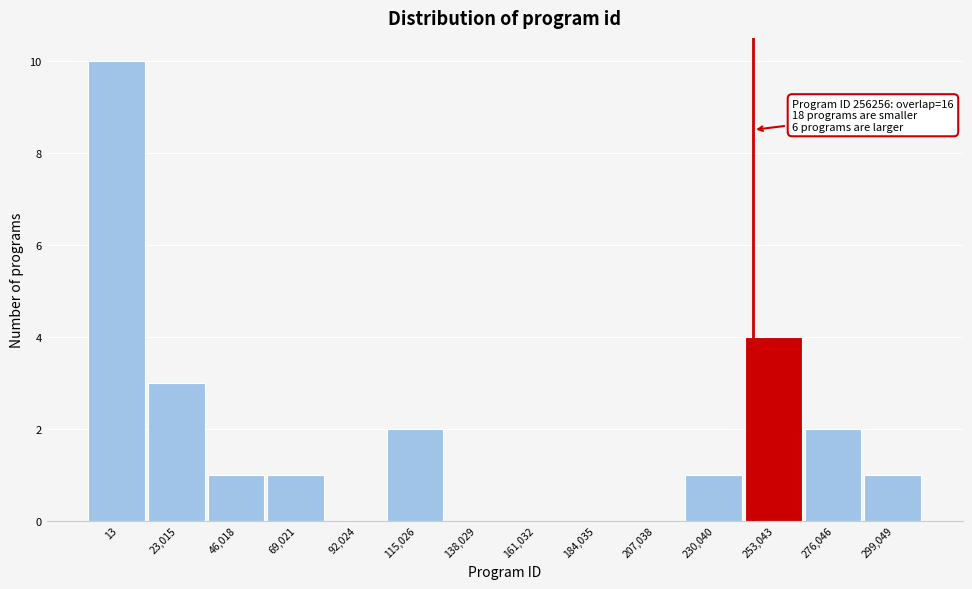

Reading left to right, extract all data points from this chart.

13=10	23,015=3	46,018=1	69,021=1	92,024=0	115,026=2	138,029=0	161,032=0	184,035=0	207,038=0	230,040=1	253,043=4	276,046=2	299,049=1